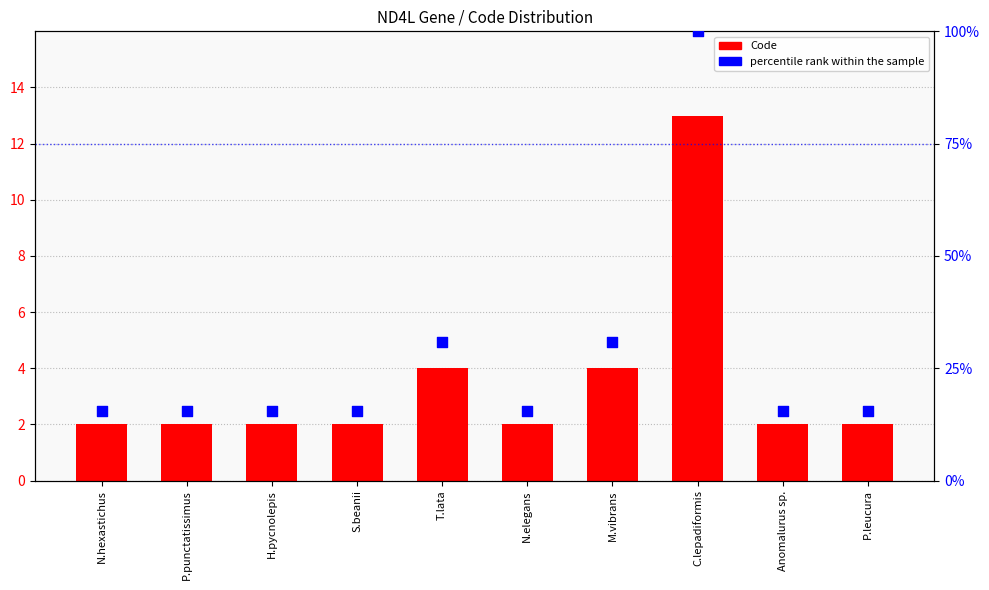

Which series contains the lowest Y value?

Code